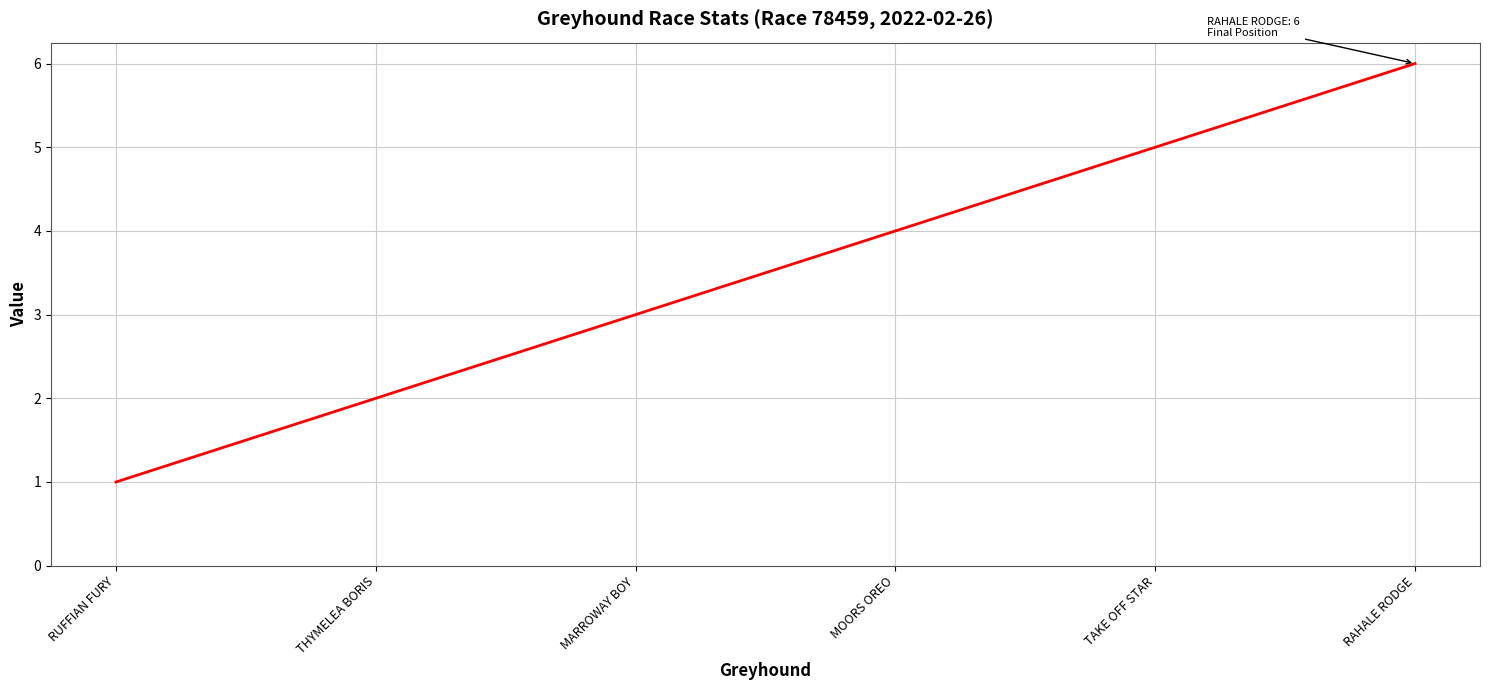

What is the difference between the values at THYMELEA BORIS and TAKE OFF STAR?

3